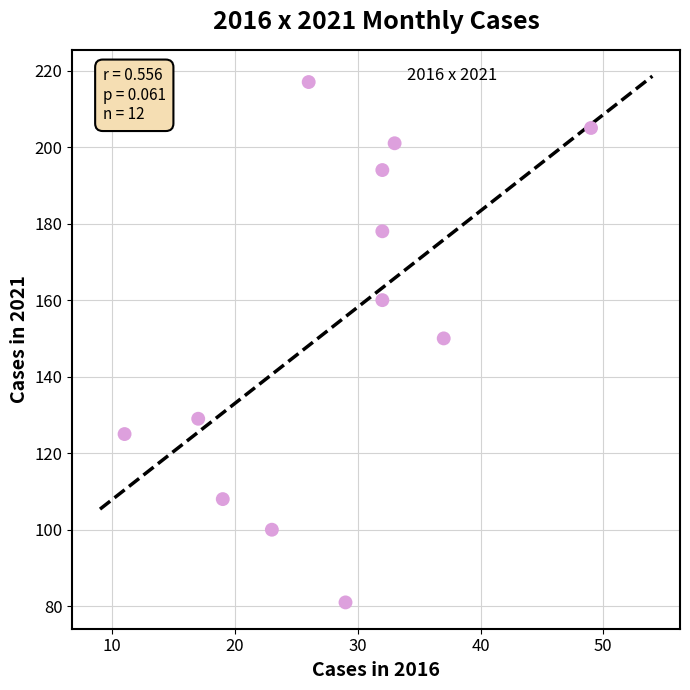

What is the average X value?

28